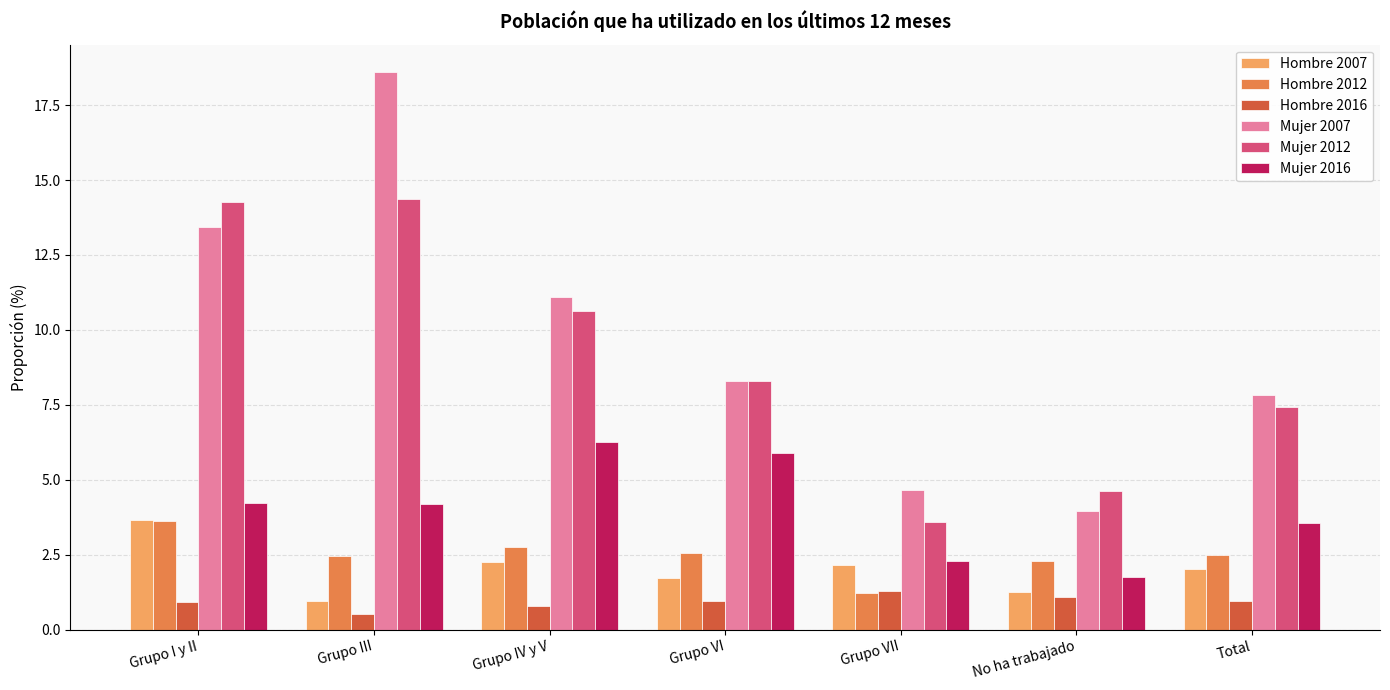

At which label does Mujer 2007 first exceed 8?

Grupo I y II